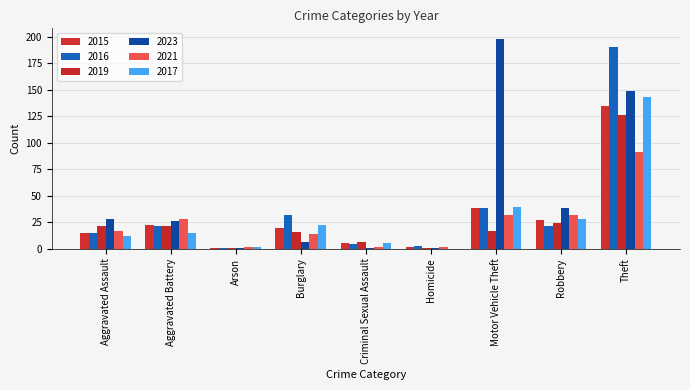

Which series changed the most between Burglary and Motor Vehicle Theft?

2023